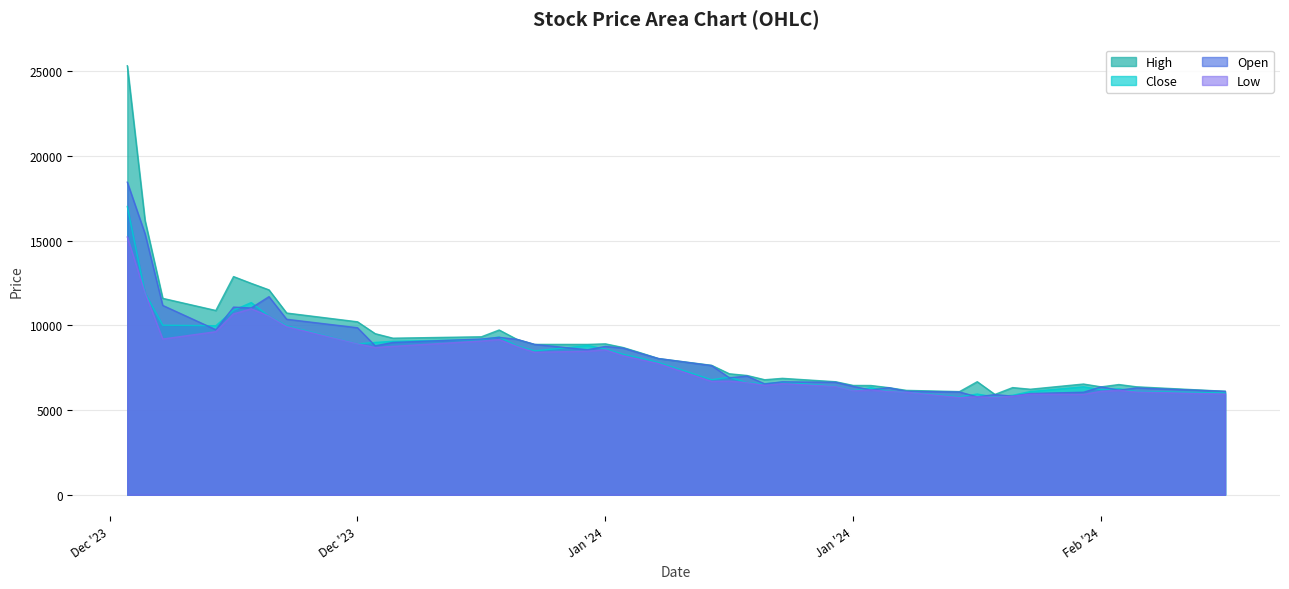

Is the value of Close at 2024-01-10 greater than the value of High at 2023-12-21?

No